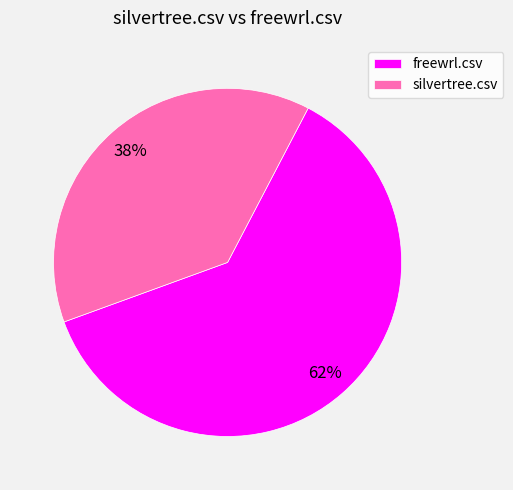

What is the largest slice in the pie chart?

freewrl.csv